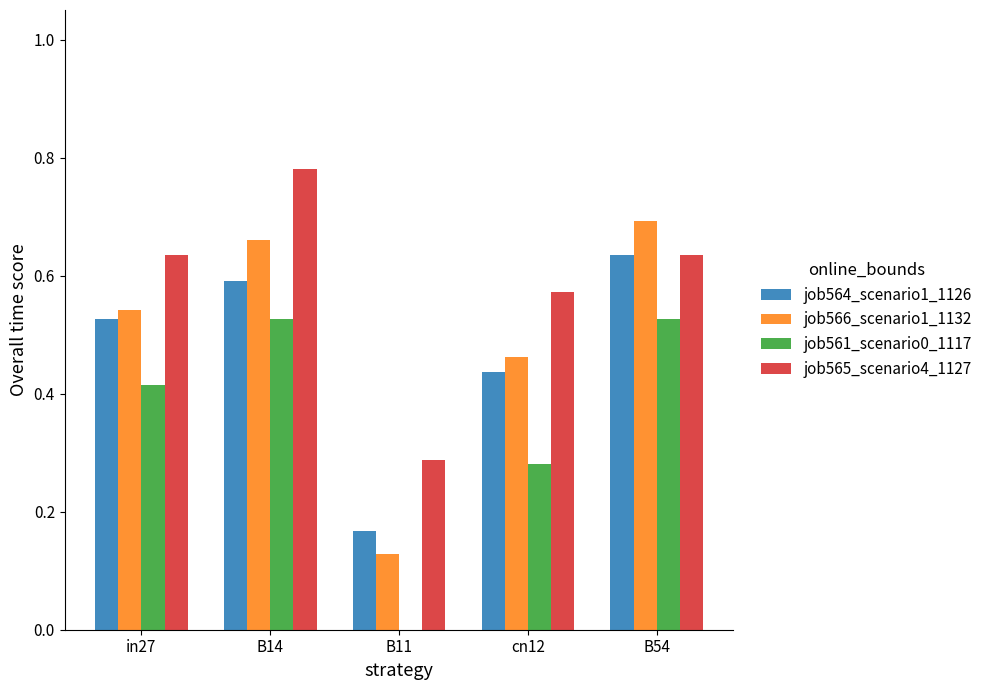

Which category has the highest value across all series?

B14